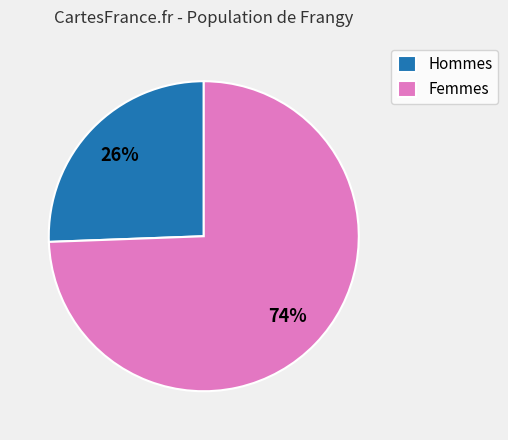

Which category has the smallest portion of the pie?

Hommes